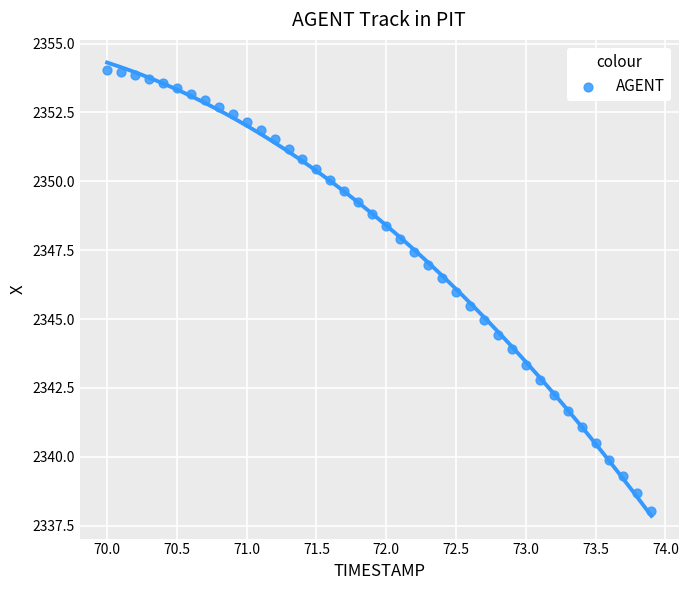

What is the range of X values (max minus min)?

3.9